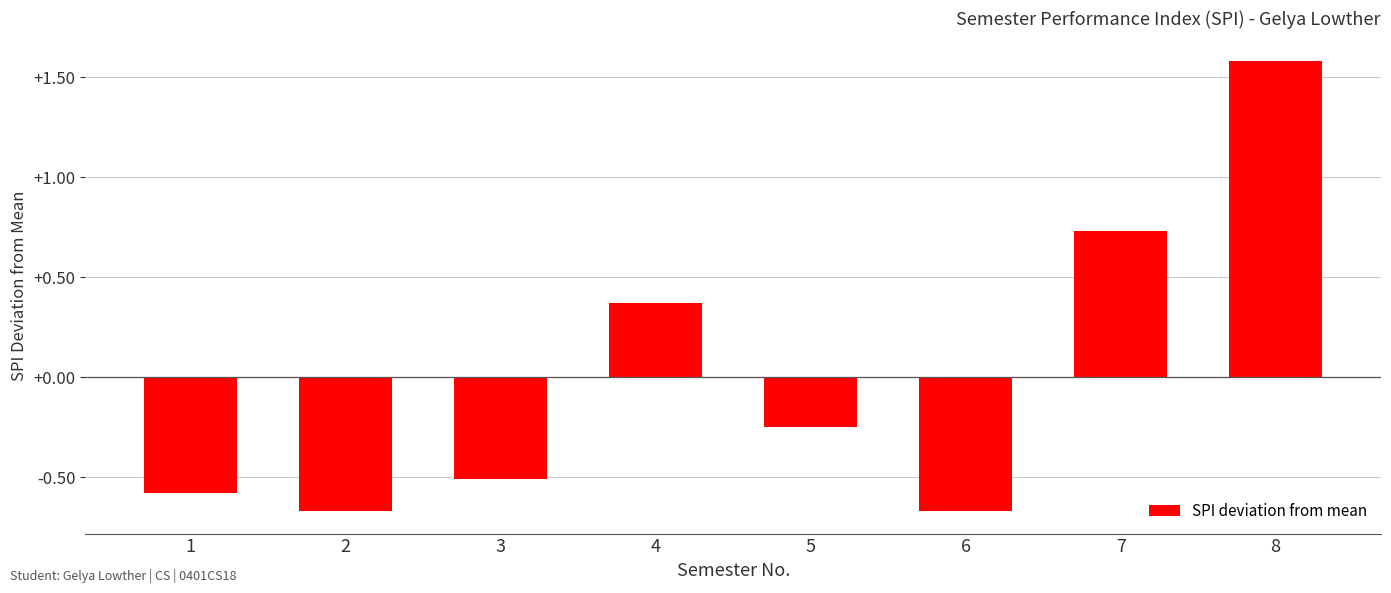

Count the number of values greater than 0.

3